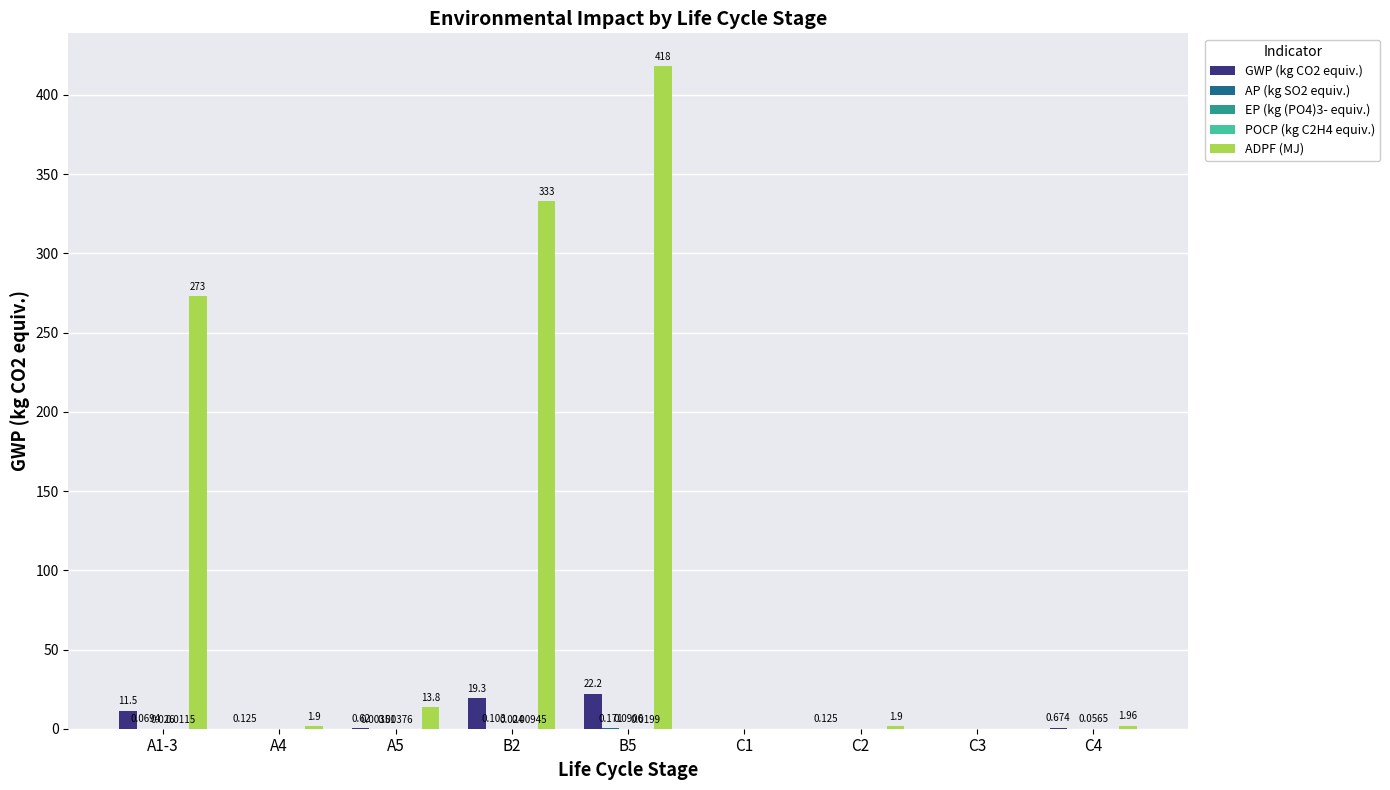

Which series changed the most between B5 and C1?

ADPF (MJ)